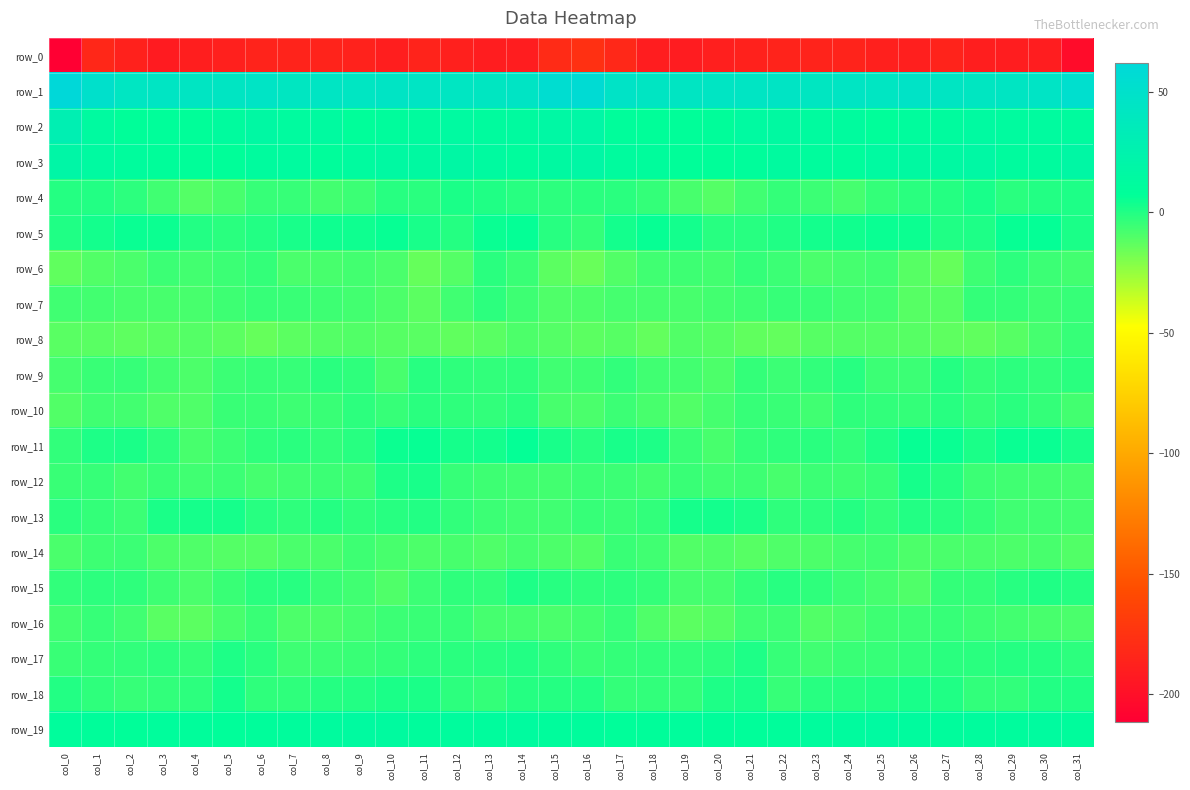

What is the sum of all row_19 values?

337.7